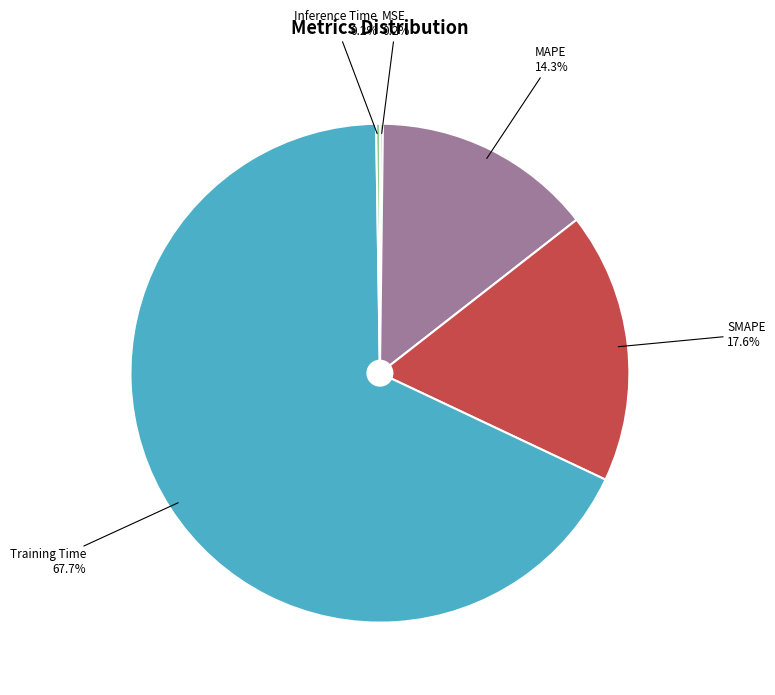

Does any single category account for the majority?

Yes